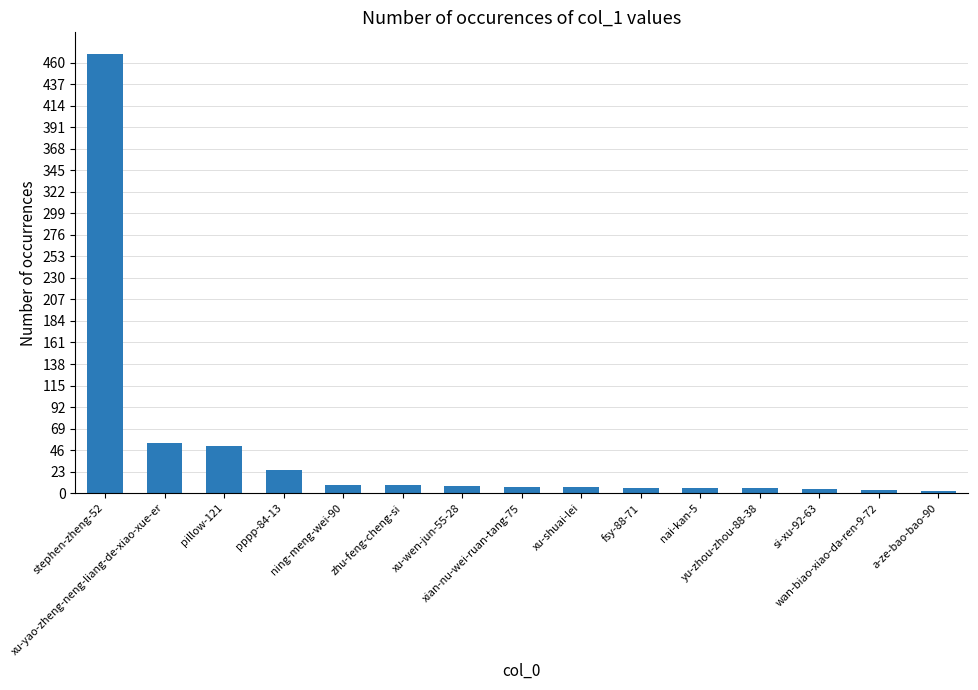

What is the maximum value shown in the chart?

469